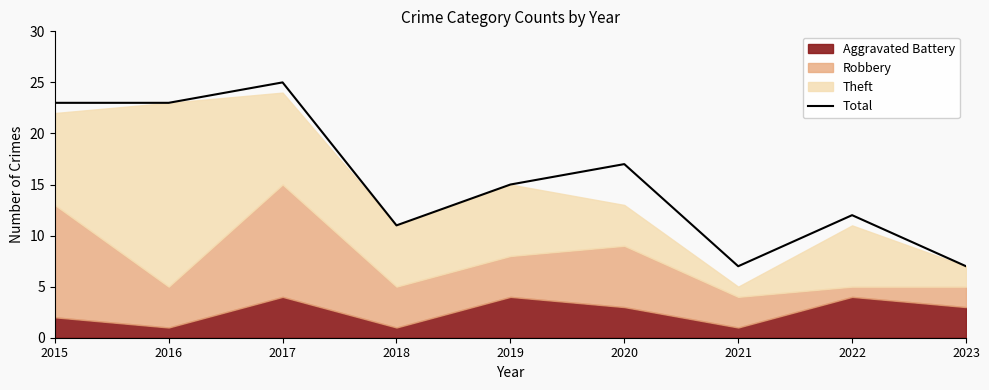

How many data points does each series have?

9